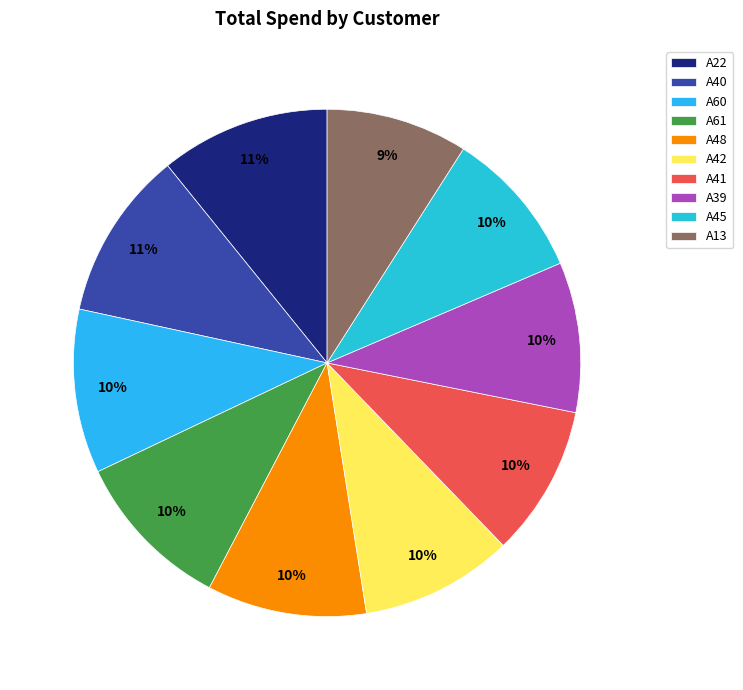

What is the change in value from A40 to A42?

-929400.9